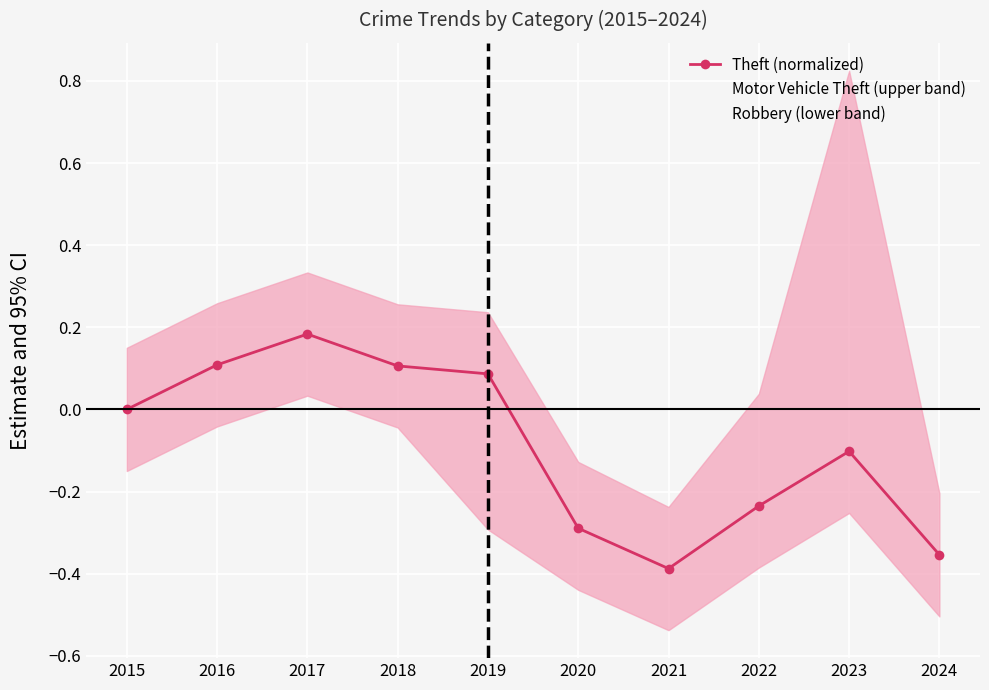

Reading left to right, what are all the values shown in this chart?

Theft (normalized): 0.0	0.1	0.2	0.1	0.1	-0.3	-0.4	-0.2	-0.1	-0.4
Motor Vehicle Theft (upper band): 0.1	0.3	0.3	0.3	0.2	-0.1	-0.2	0.0	0.8	-0.2
Robbery (lower band): -0.1	-0.0	0.0	-0.0	-0.3	-0.4	-0.5	-0.4	-0.3	-0.5